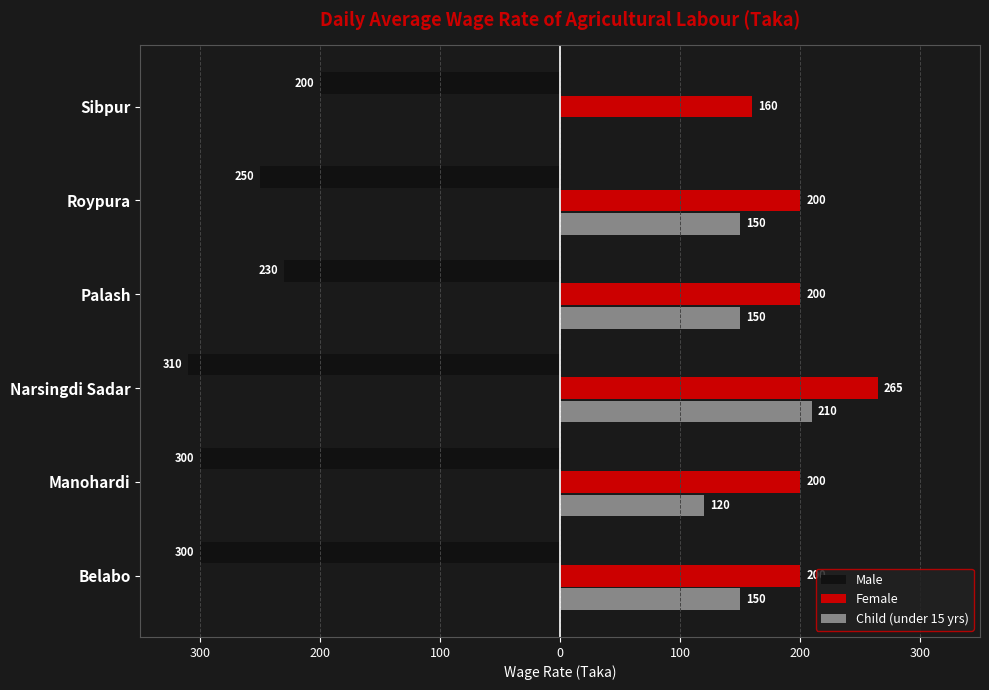

Reading right to left, transcribe all the data shown in this chart.

Male: -200	-250	-230	-310	-300	-300
Female: 160	200	200	265	200	200
Child (under 15 yrs): 0	150	150	210	120	150